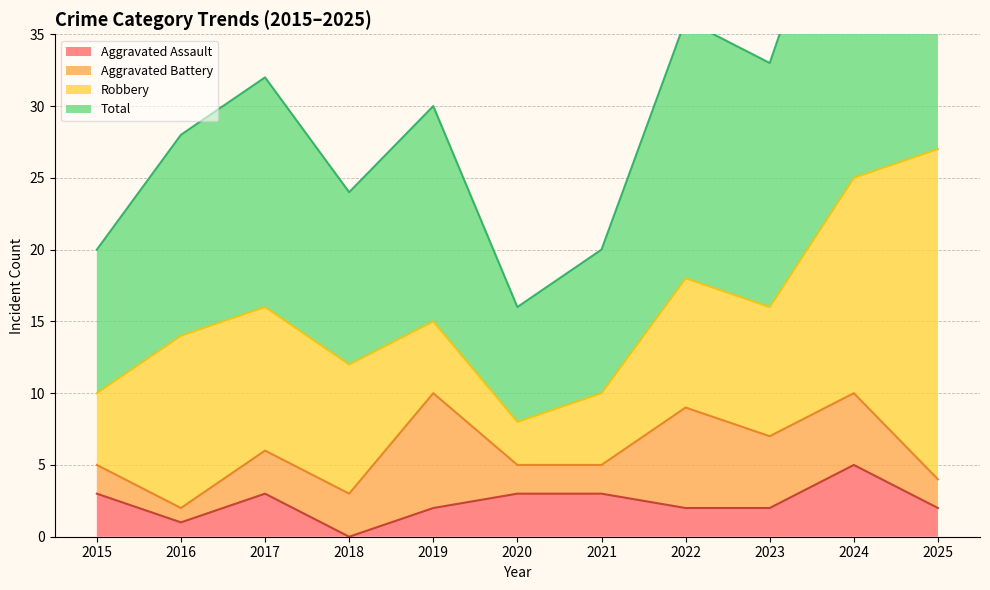

Is it true that Total equals 50 at 2024?

True